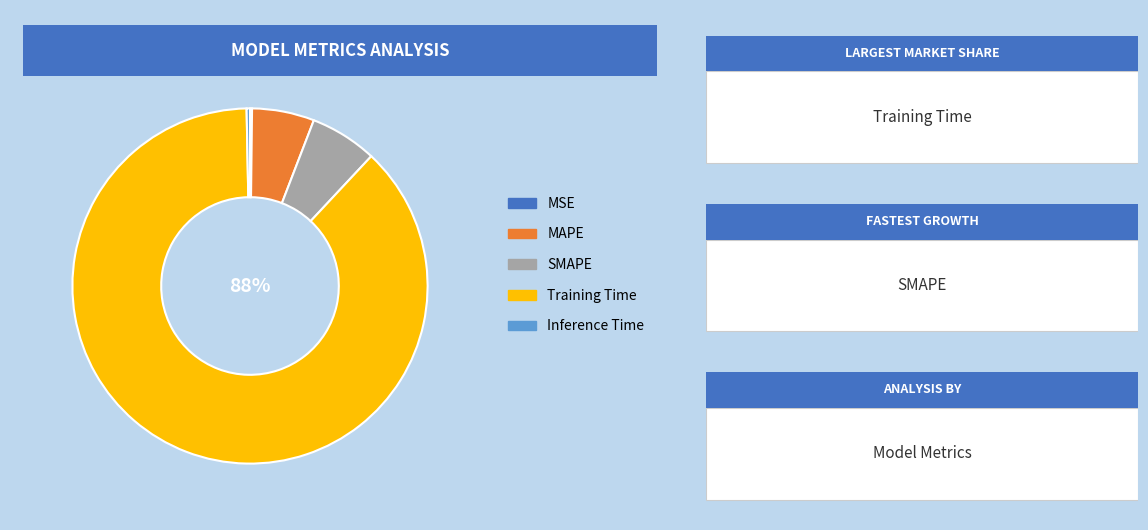

To the nearest percent, what is the average slice percentage?

20%